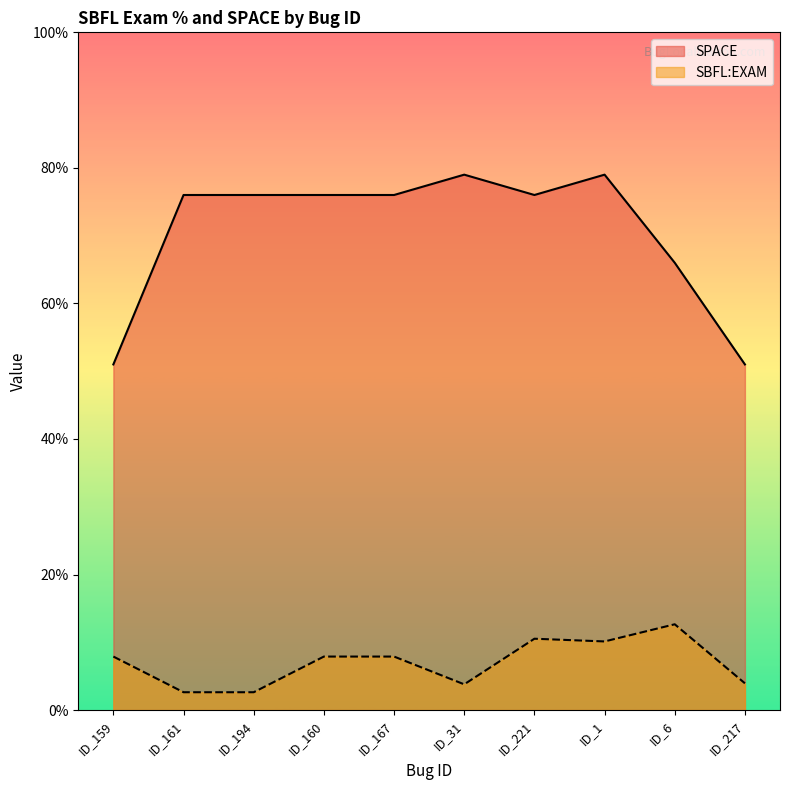

Reading left to right, transcribe all the data shown in this chart.

SBFL:EXAM: 7.9	2.6	2.6	7.9	7.9	3.8	10.5	10.1	12.7	3.9
SPACE: 51.0	76.0	76.0	76.0	76.0	79.0	76.0	79.0	66.0	51.0